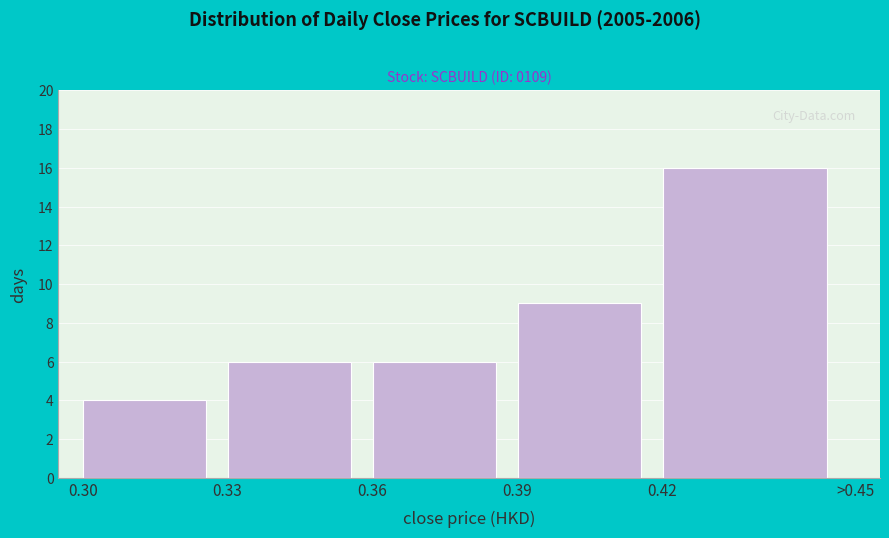

Reading left to right, list all the values displayed in this chart.

4	6	6	9	16